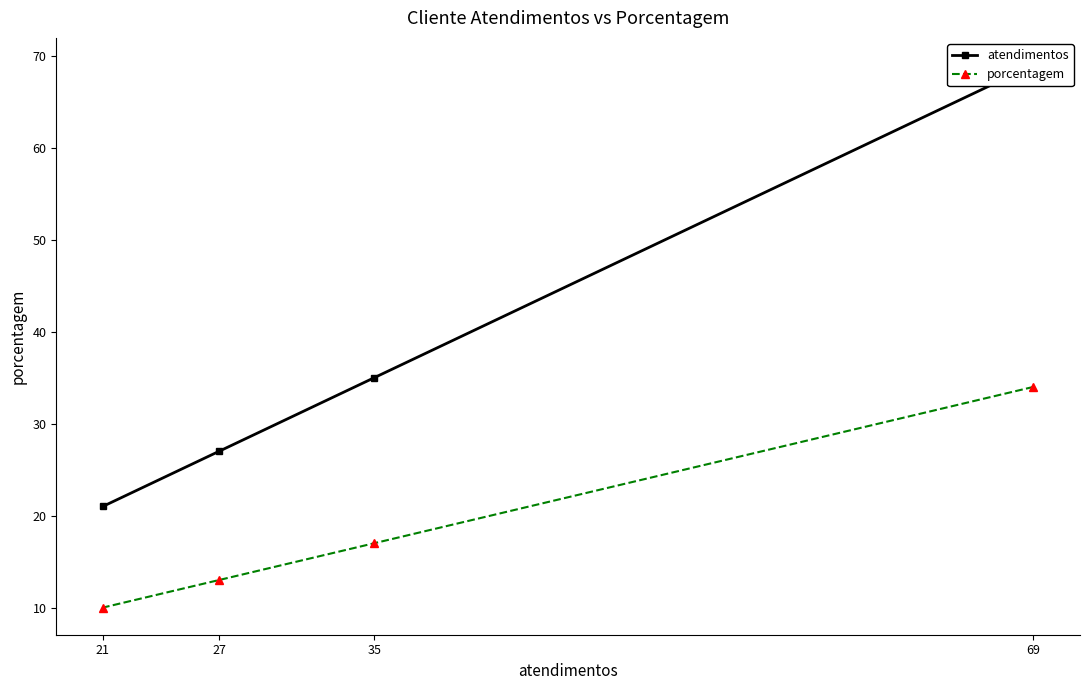

Does the chart have visible grid lines?

No